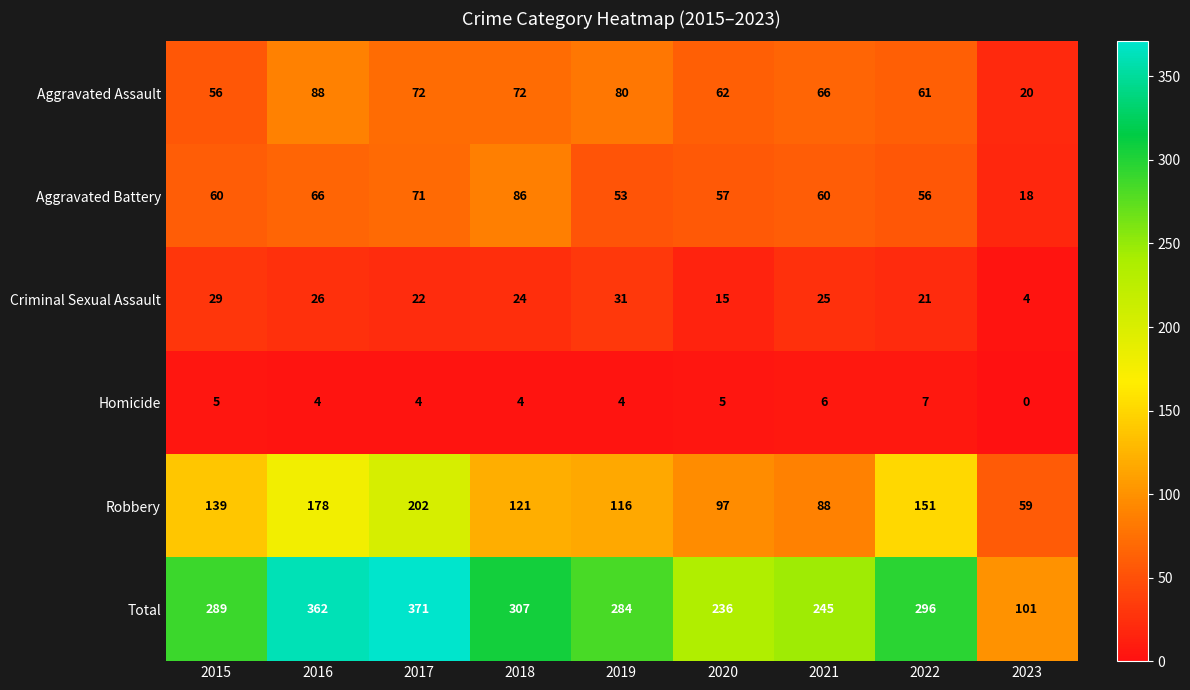

Read the Homicide value at 2015.

5